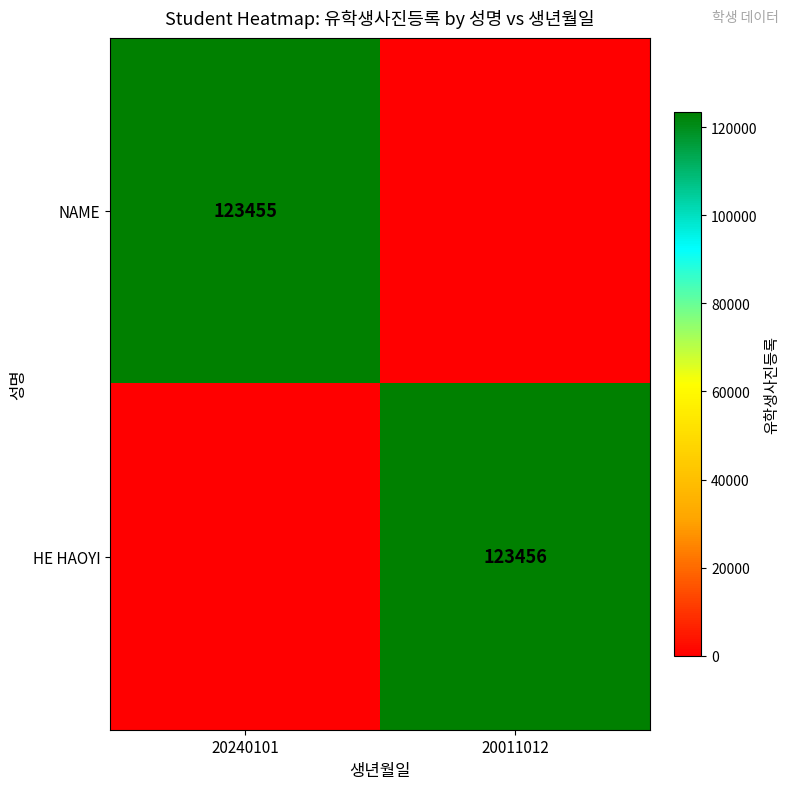

True or false: HE HAOYI has a value of 123456 at 20011012.

True